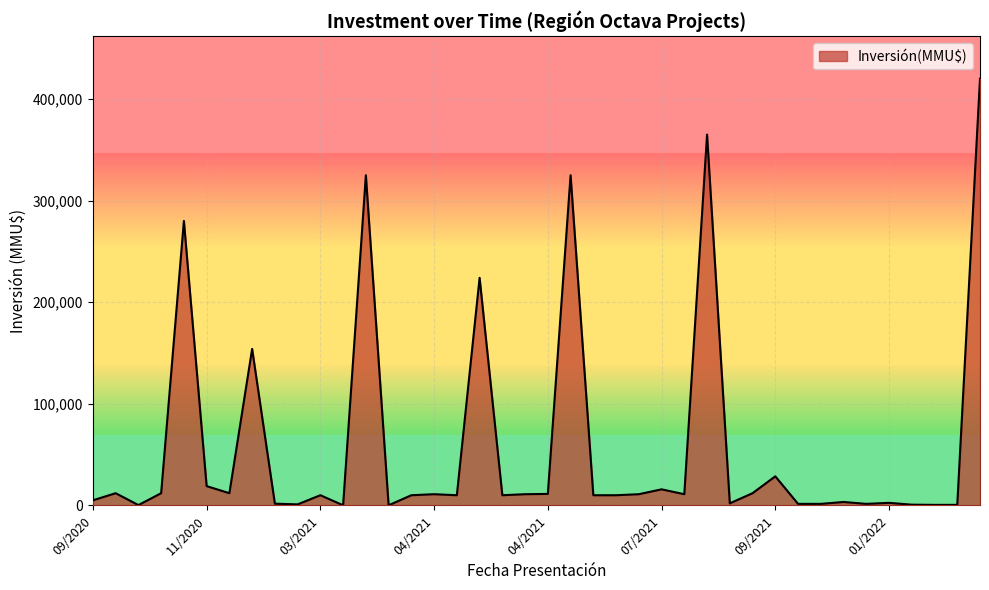

True or false: the data has more than 1 interior local peaks.

True